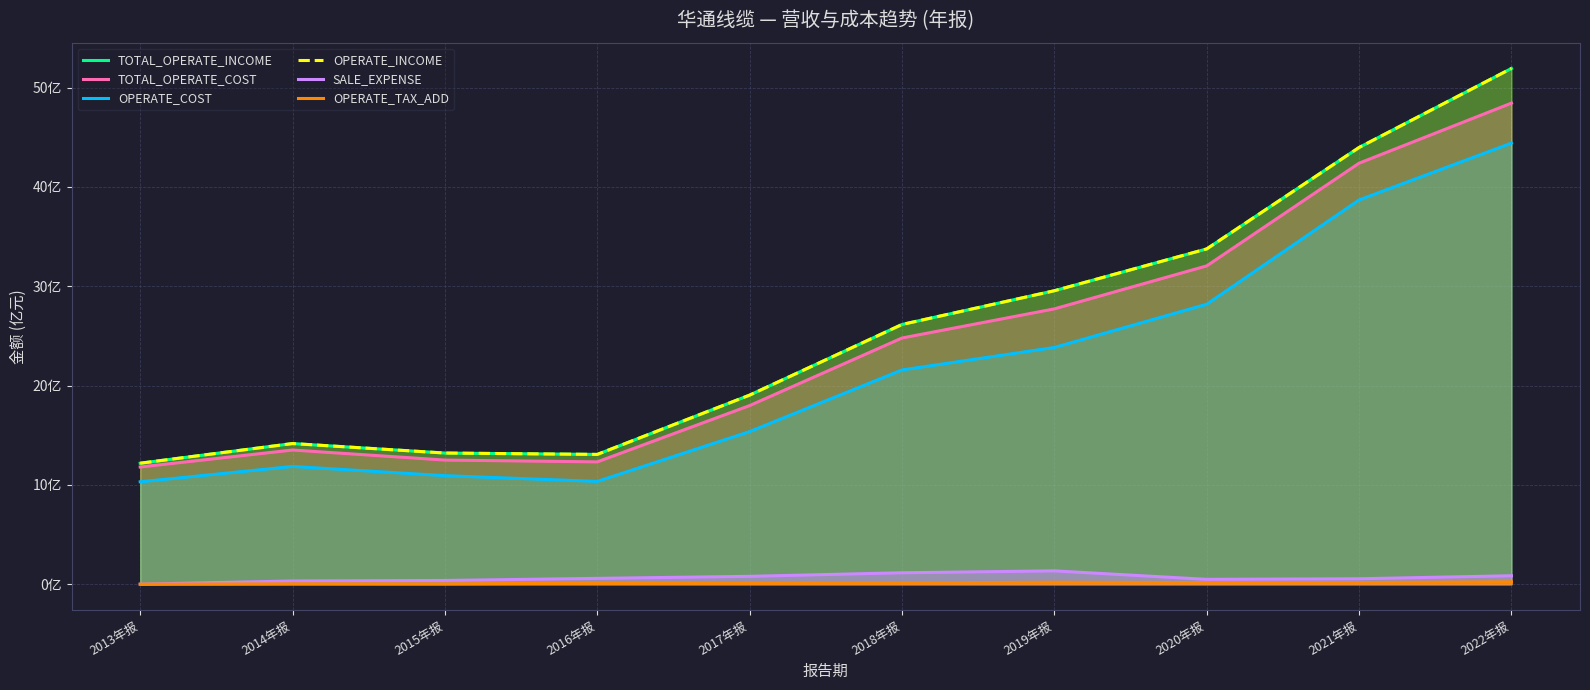

At 2016年报, list the series in order from smallest to largest.

OPERATE_TAX_ADD, SALE_EXPENSE, OPERATE_COST, TOTAL_OPERATE_COST, TOTAL_OPERATE_INCOME, OPERATE_INCOME